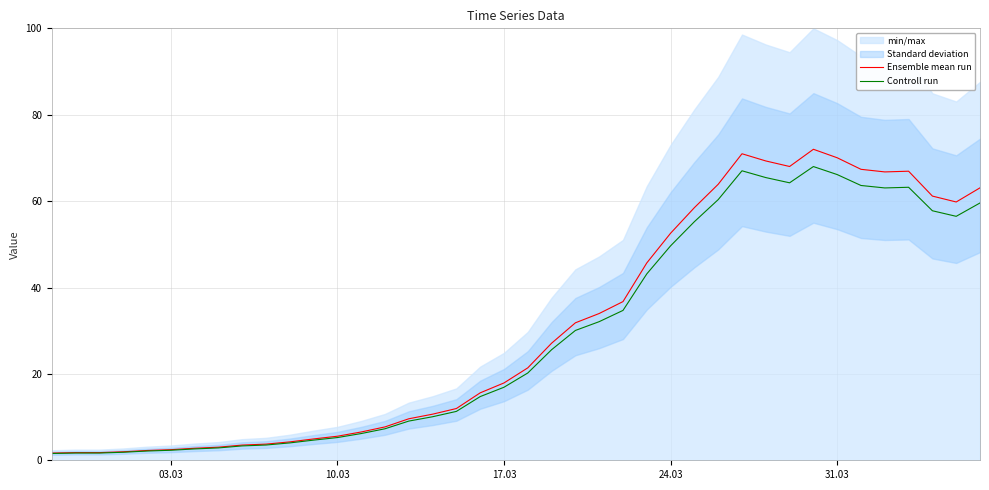

True or false: Ensemble mean run and Controll run intersect in this chart.

False